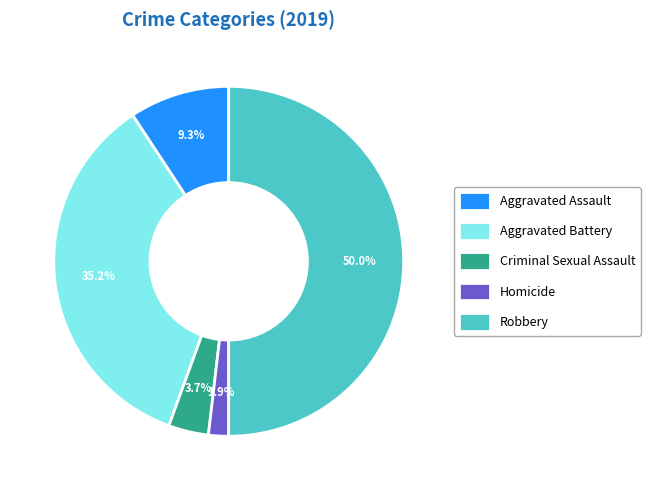

What percentage is the Aggravated Assault slice, to the nearest percent?

9%